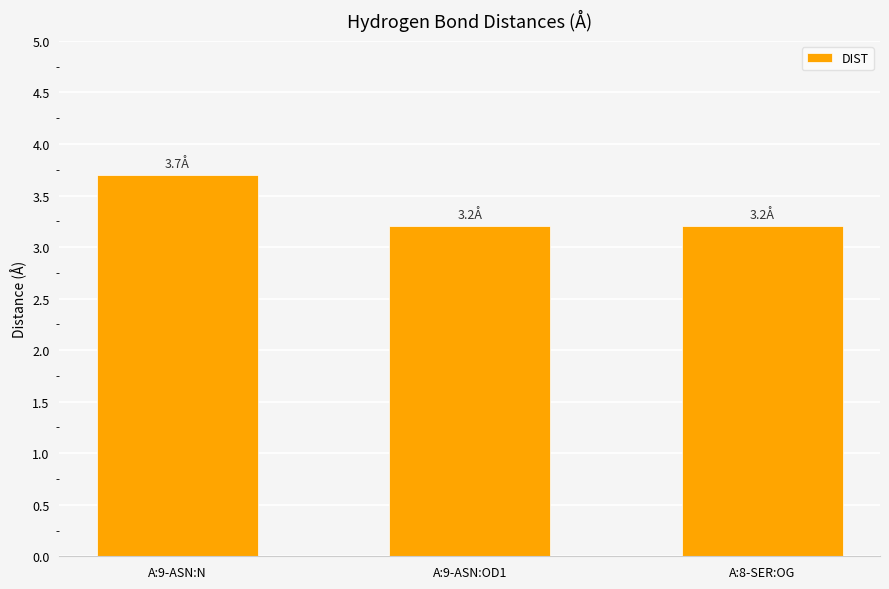

What is the difference between the maximum and second lowest values?

0.5